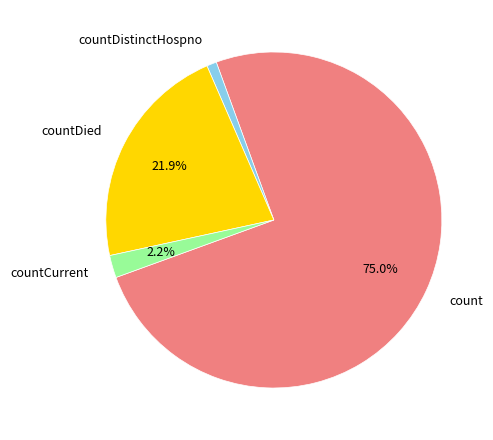

To the nearest percent, what percentage of the pie is count?

75%